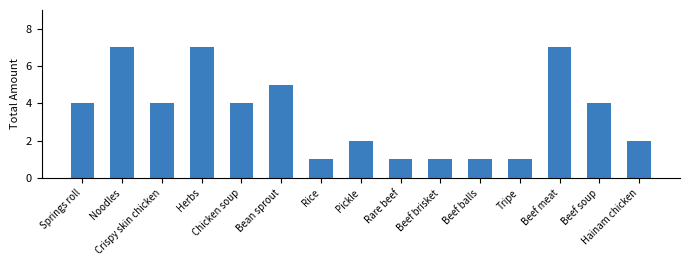

Does the chart contain stacked bars?

No